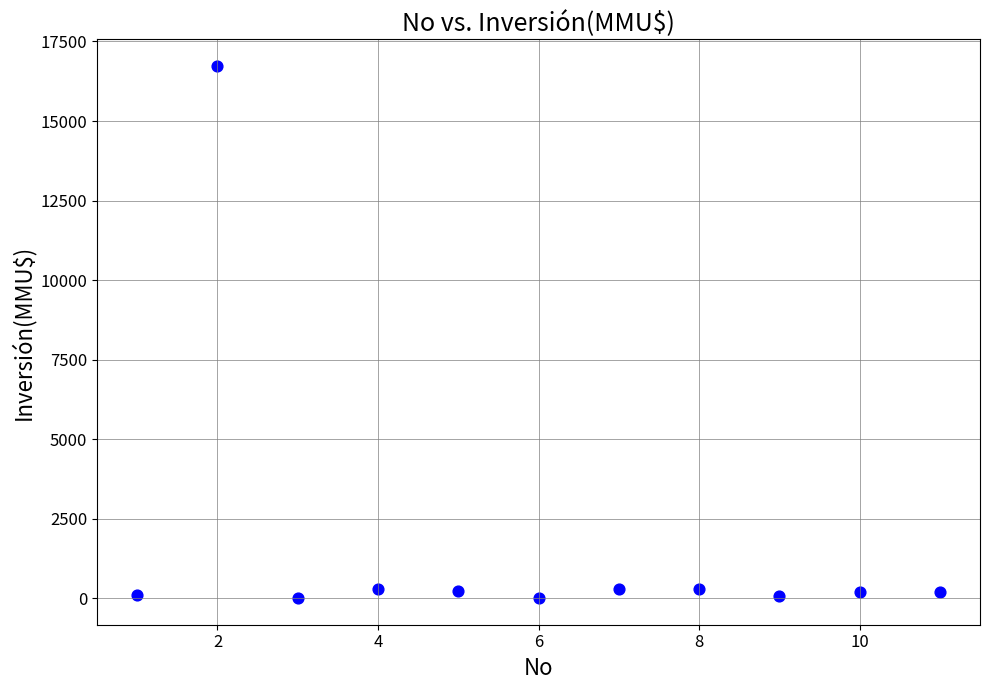

What is the range of Y values (max minus min)?

16726